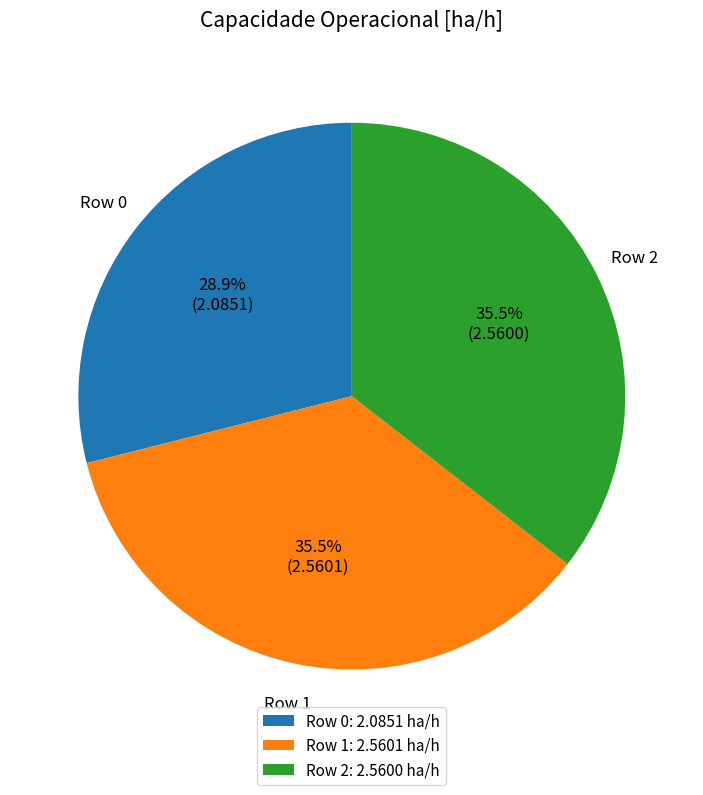

What percentage do Row 0: 2.0851 ha/h and Row 2: 2.5600 ha/h together represent?

64.5%